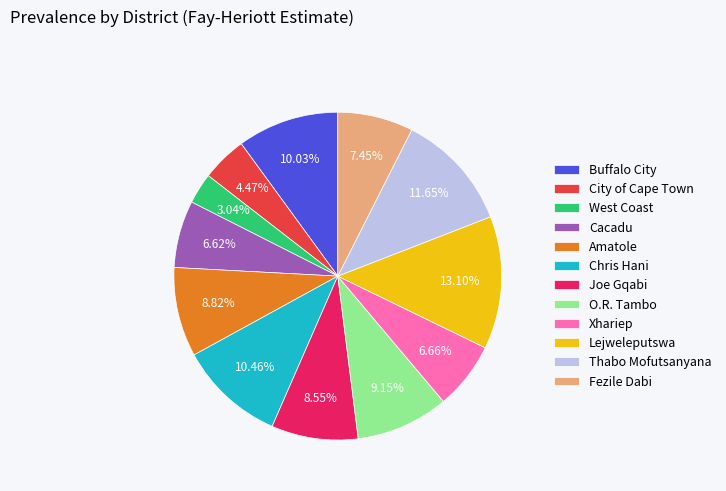

Approximately how many times larger is the value at West Coast compared to O.R. Tambo?

0.3